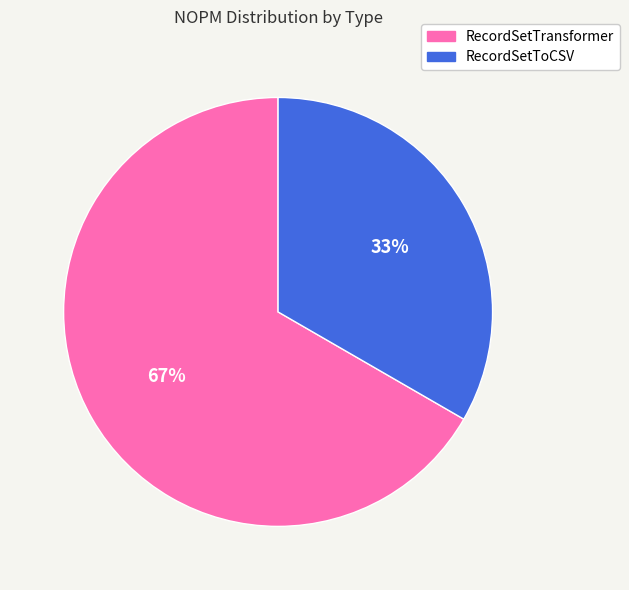

What percentage is the RecordSetTransformer slice, to the nearest percent?

67%